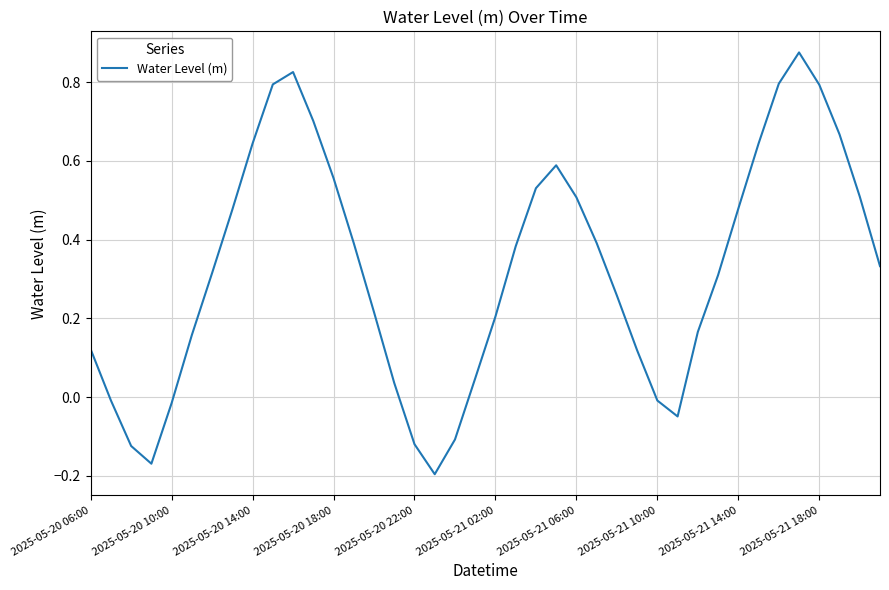

True or false: there are more than 2 points higher than both neighbors.

True